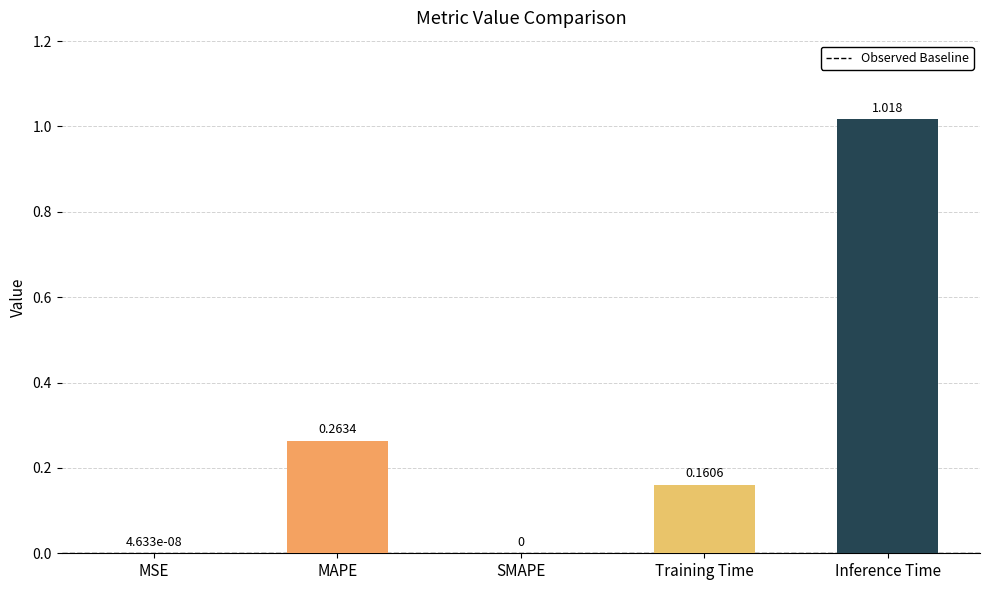

Which has a higher value, SMAPE or MAPE?

MAPE